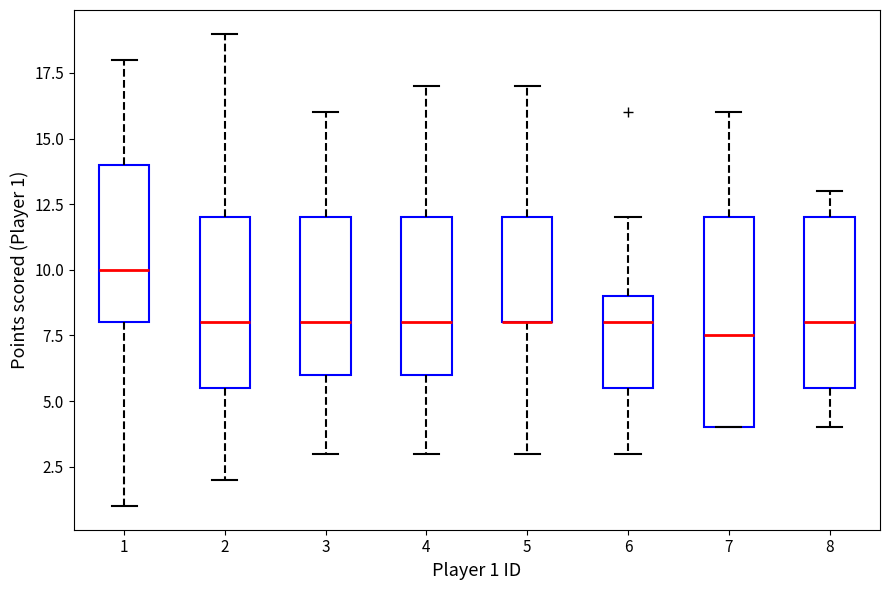

Where is the lower edge of the box at x = 4 on the y-axis? The values are not printed on the chart, so give them approximately, as read against the axis.

6.0